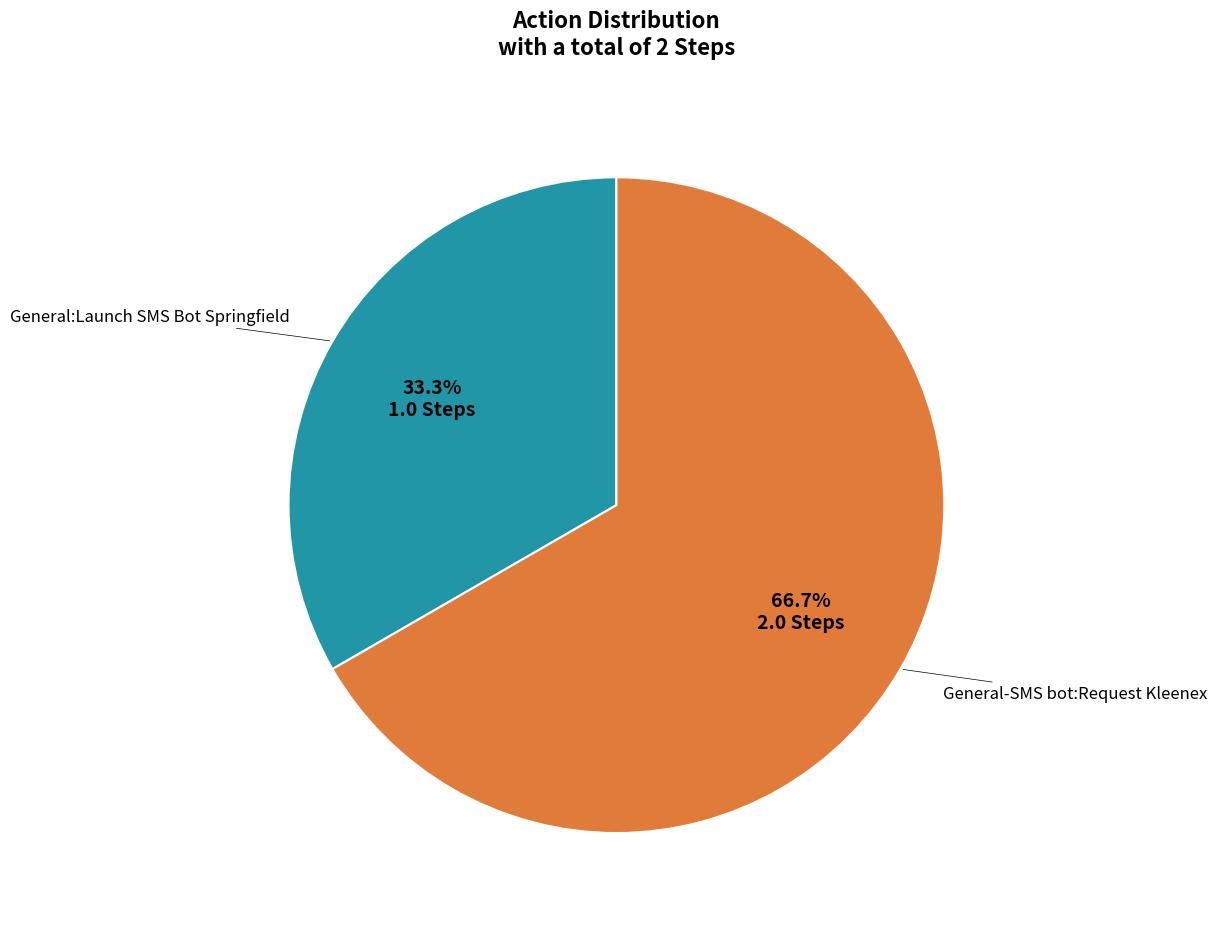

Is there a majority slice in this chart?

Yes